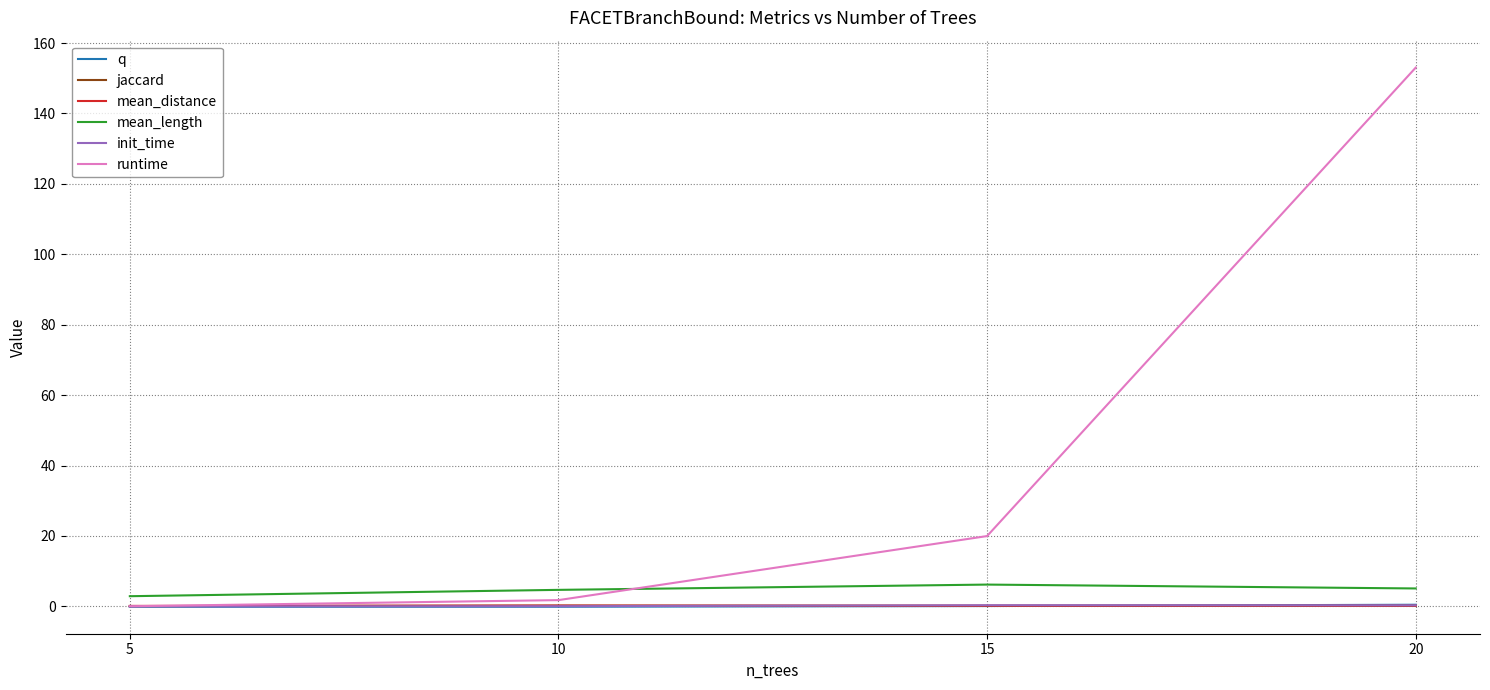

Which series changed the most between 5 and 15?

runtime